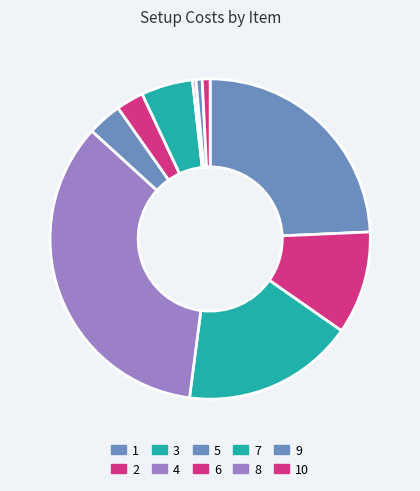

What percentage is the 4 slice, to the nearest percent?

35%